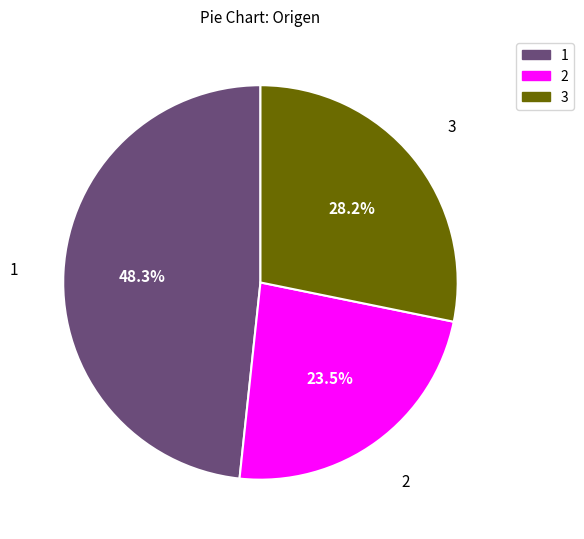

Which slice is the largest?

1